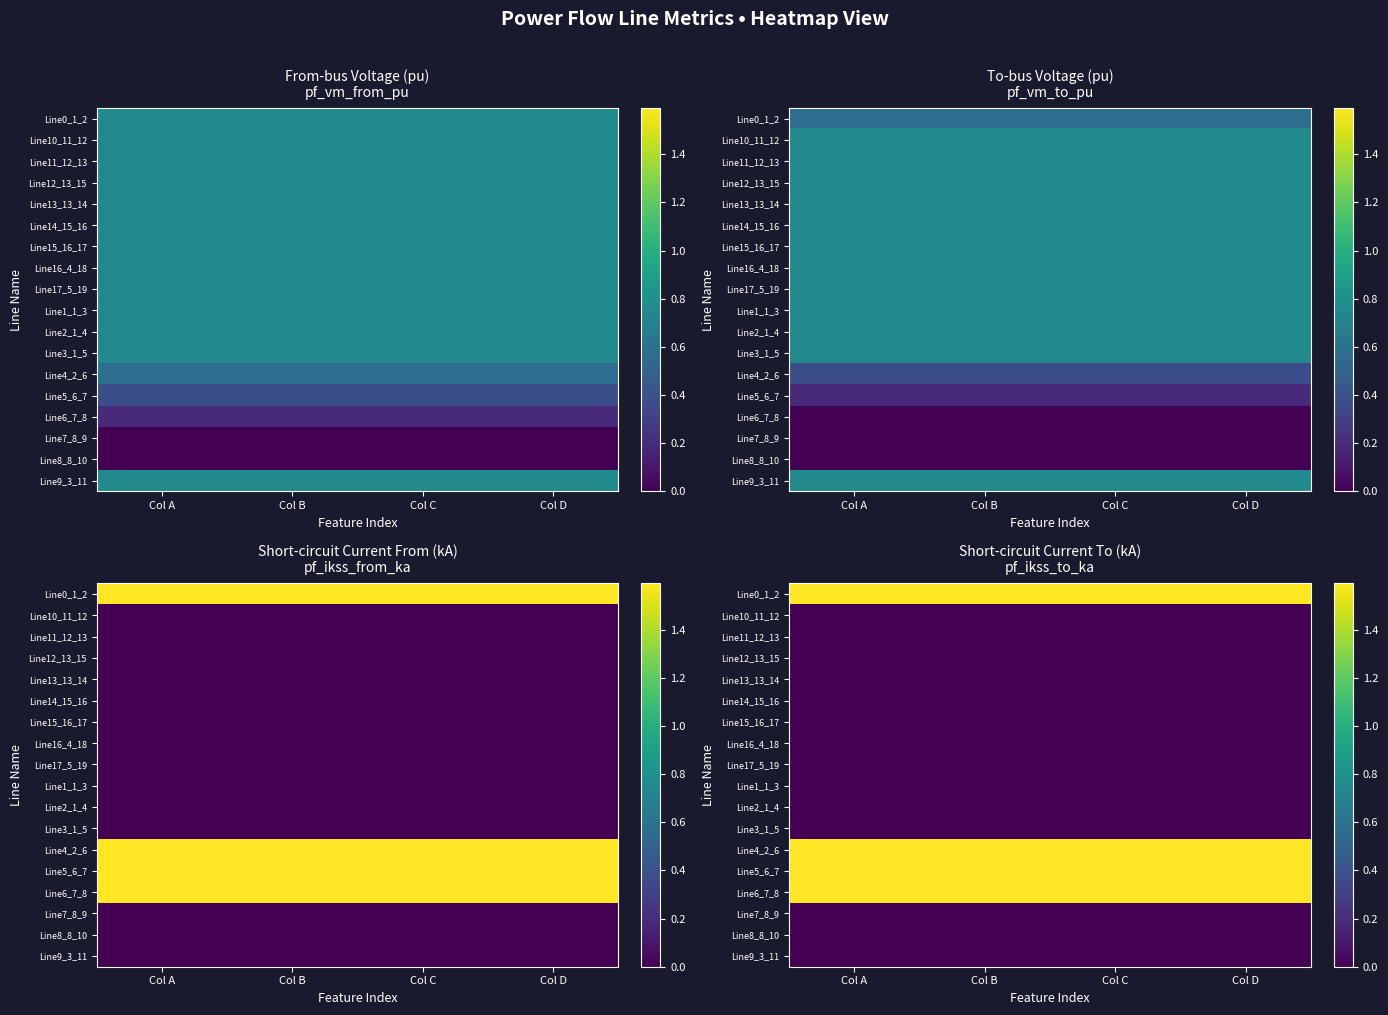

Which label corresponds to the largest value in the chart?

Col A